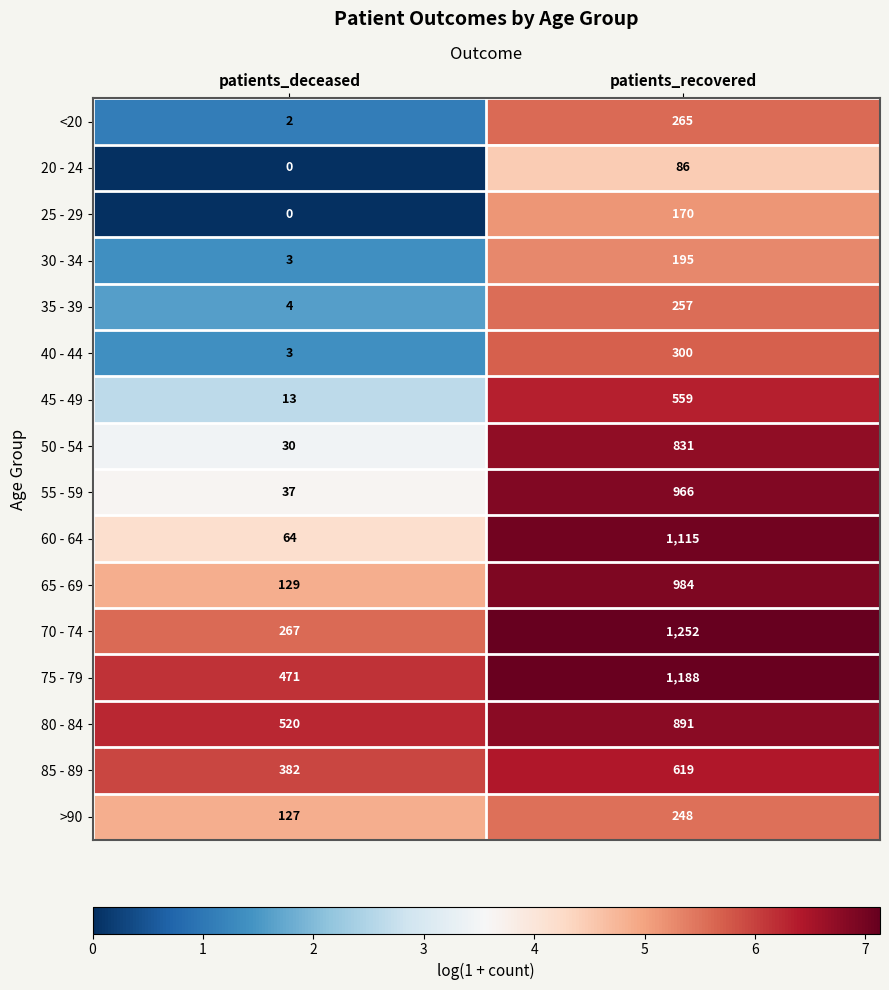

What is the difference between the 45 - 49 values at patients_deceased and patients_recovered?

546